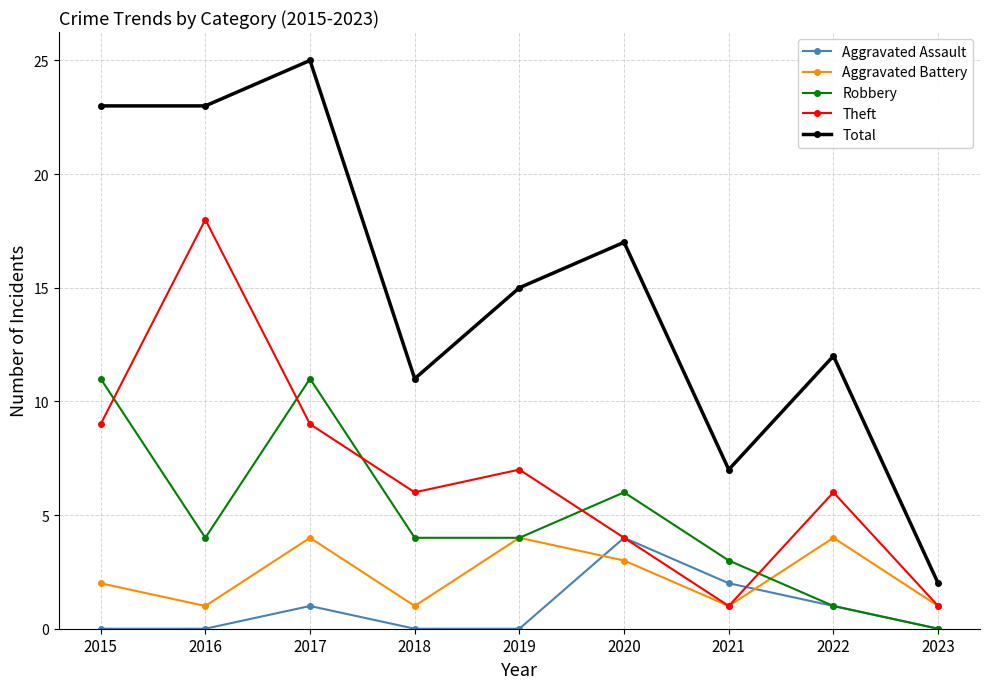

Which series has the largest range (max minus min)?

Total